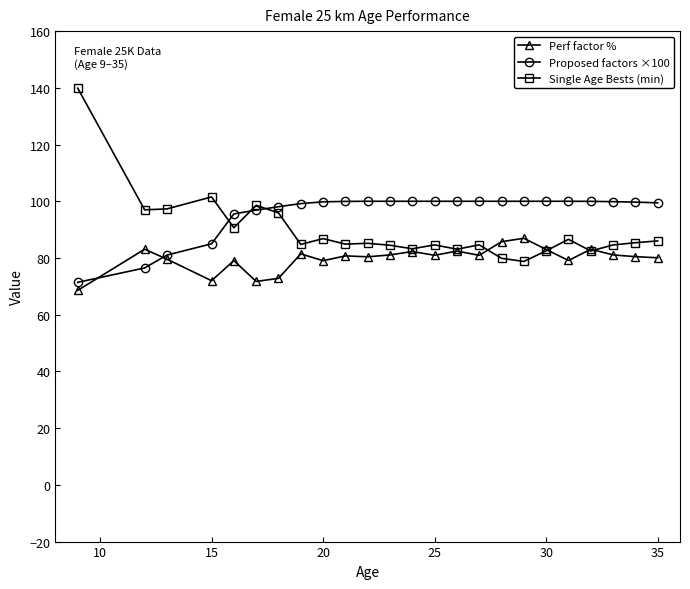

True or false: Perf factor % has more than 0 interior local peaks.

True